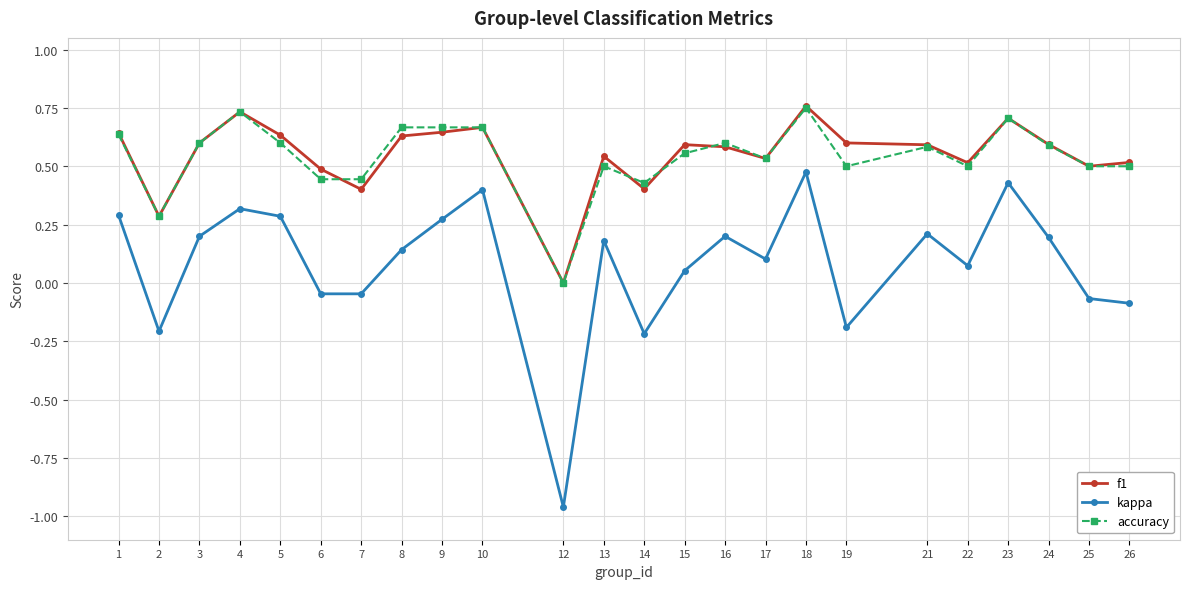

Is the value of f1 at 7 greater than the value of accuracy at 18?

No